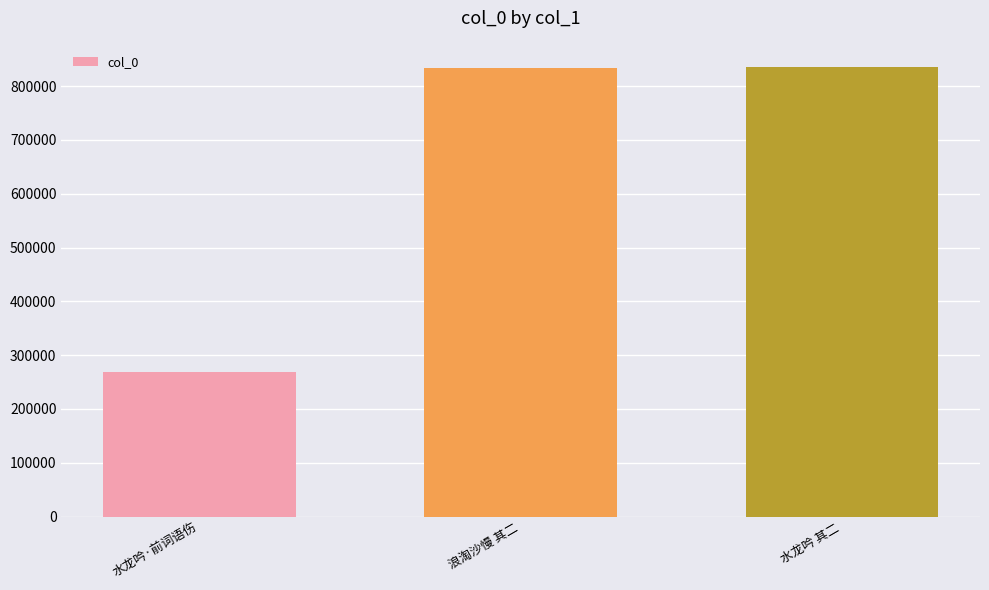

What position from the left is 浪淘沙慢 其二?

2